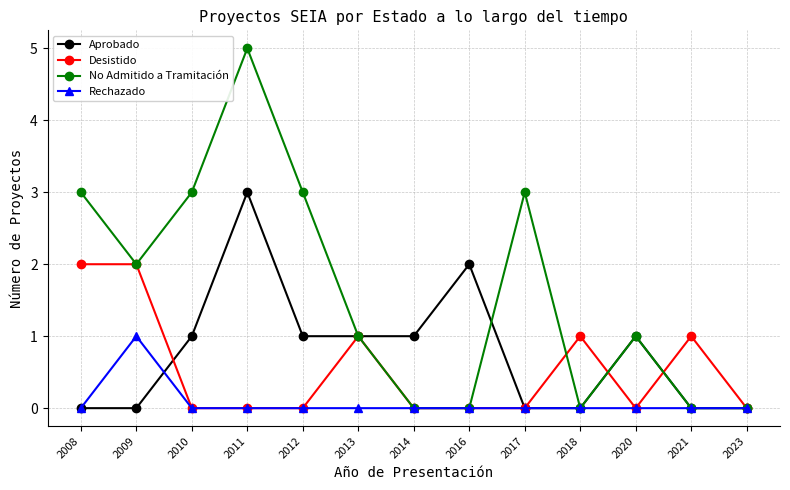

What is the value of the Desistido point at the 1st from the left?

2